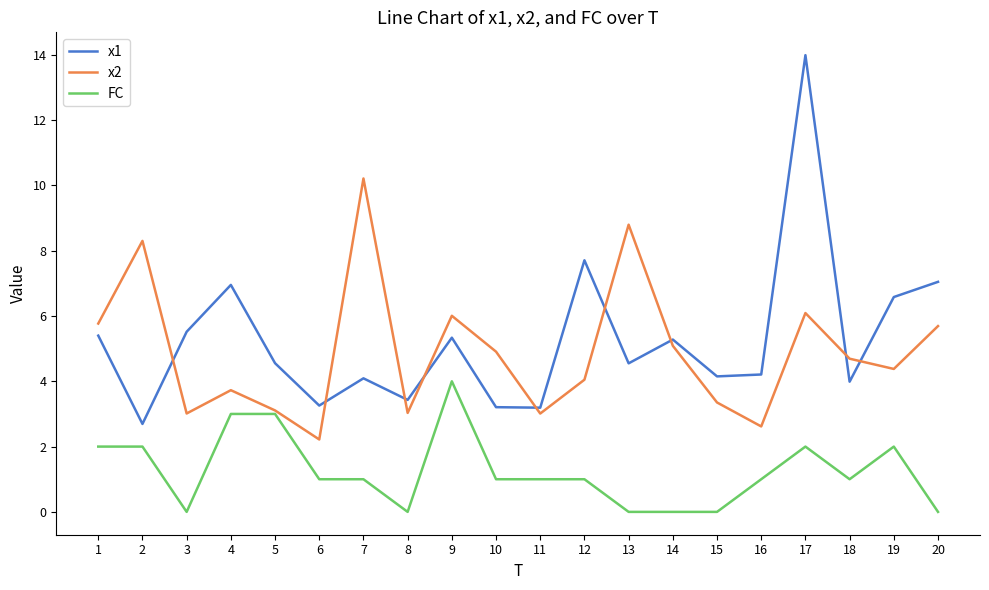

Does the chart display data point markers on the line(s)?

No